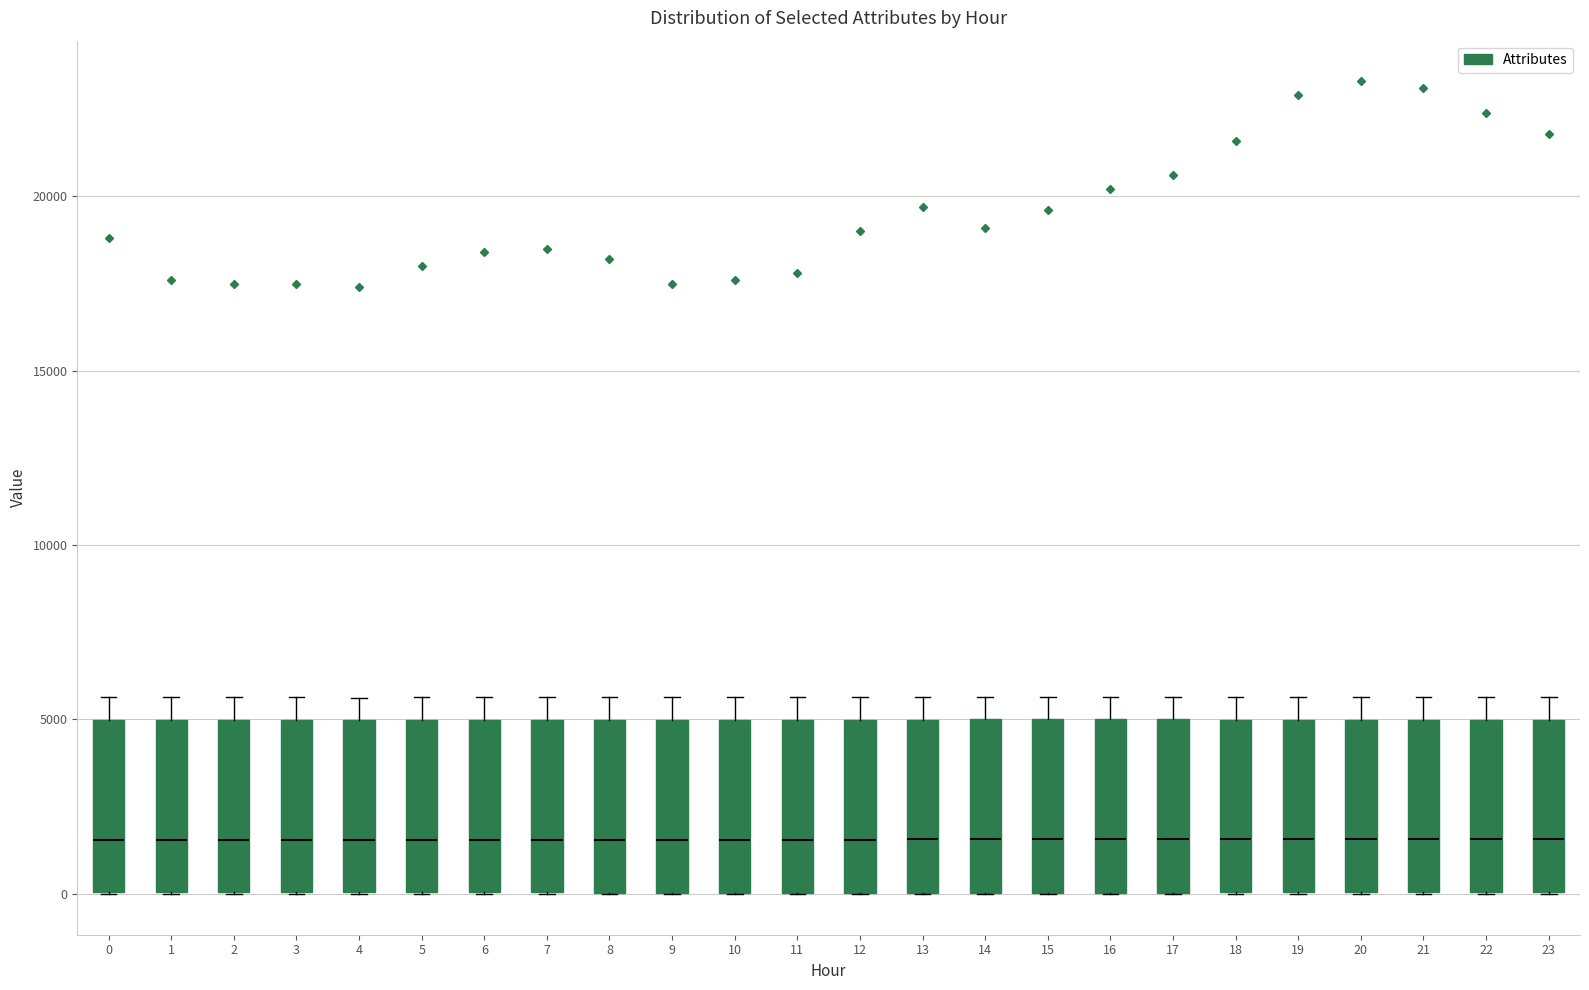

Reading left to right, transcribe this box plot: for each box, give where its median line is, the range the box spans, and where its two whiskers end, as read against the y-axis. The values are not printed on the chart, so give them approximately, as read against the axis.

0: median 1500, box 0 to 5000, whiskers 0 to 5500
1: median 1500, box 0 to 5000, whiskers 0 to 5500
2: median 1500, box 0 to 5000, whiskers 0 to 5500
3: median 1500, box 0 to 5000, whiskers 0 to 5500
4: median 1500, box 0 to 5000, whiskers 0 to 5500
5: median 1500, box 0 to 5000, whiskers 0 to 5500
6: median 1500, box 0 to 5000, whiskers 0 to 5500
7: median 1500, box 0 to 5000, whiskers 0 to 5500
8: median 1500, box 0 to 5000, whiskers 0 to 5500
9: median 1500, box 0 to 5000, whiskers 0 to 5500
10: median 1500, box 0 to 5000, whiskers 0 to 5500
11: median 1500, box 0 to 5000, whiskers 0 to 5500
12: median 1500, box 0 to 5000, whiskers 0 to 5500
13: median 1500, box 0 to 5000, whiskers 0 to 5500
14: median 1500, box 0 to 5000, whiskers 0 to 5500
15: median 1500, box 0 to 5000, whiskers 0 to 5500
16: median 1500, box 0 to 5000, whiskers 0 to 5500
17: median 1500, box 0 to 5000, whiskers 0 to 5500
18: median 1500, box 0 to 5000, whiskers 0 to 5500
19: median 1500, box 0 to 5000, whiskers 0 to 5500
20: median 1500, box 0 to 5000, whiskers 0 to 5500
21: median 1500, box 0 to 5000, whiskers 0 to 5500
22: median 1500, box 0 to 5000, whiskers 0 to 5500
23: median 1500, box 0 to 5000, whiskers 0 to 5500